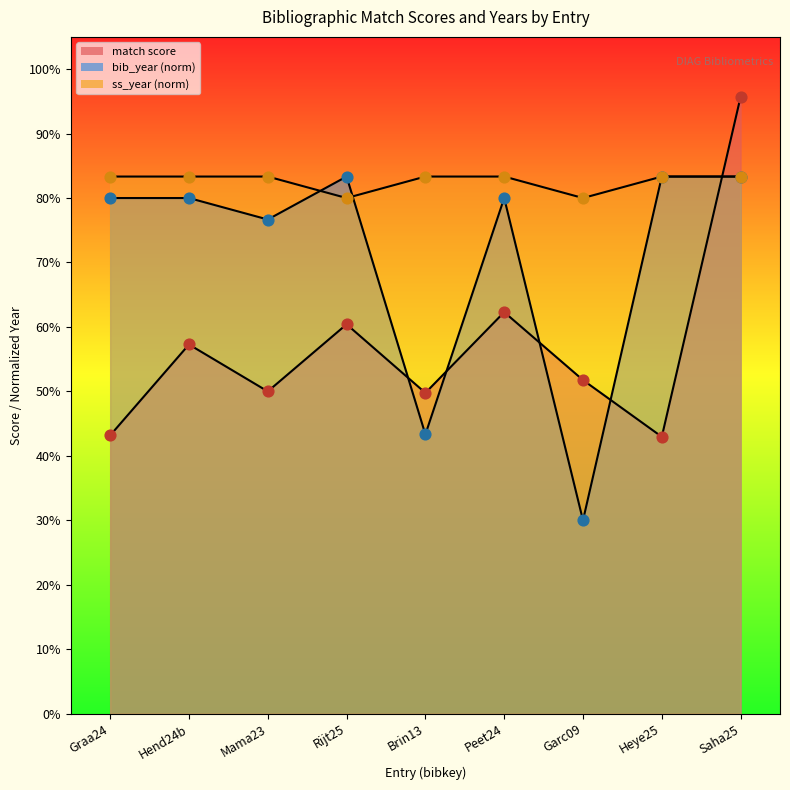

Is the value of match score at Heye25 greater than the value of ss_year at Brin13?

No